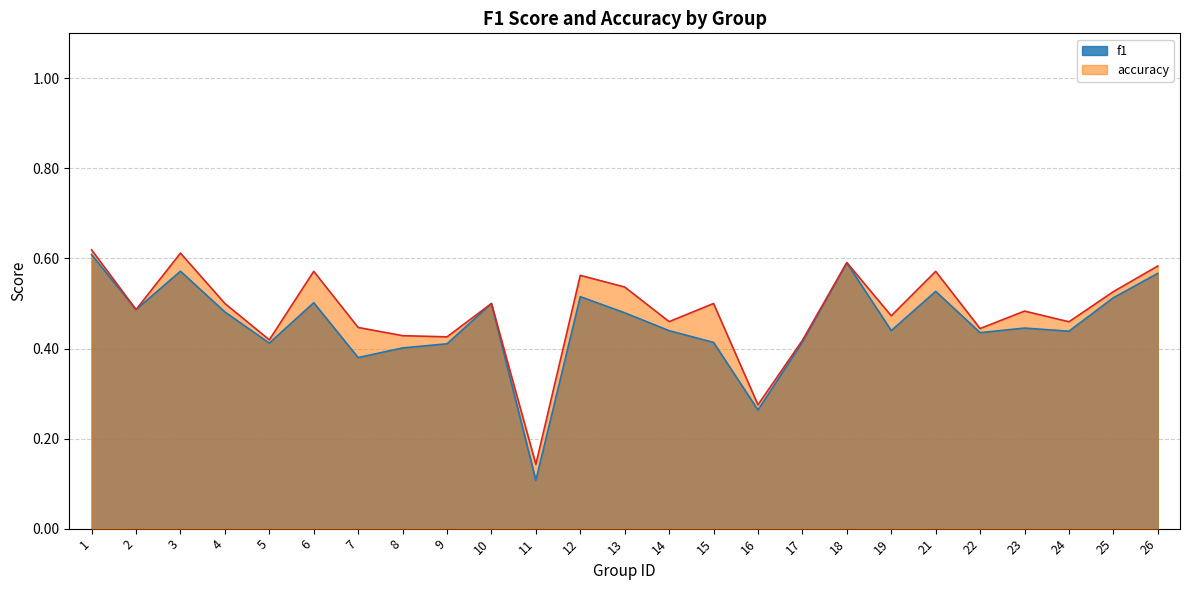

Which series has the largest total across all categories?

accuracy